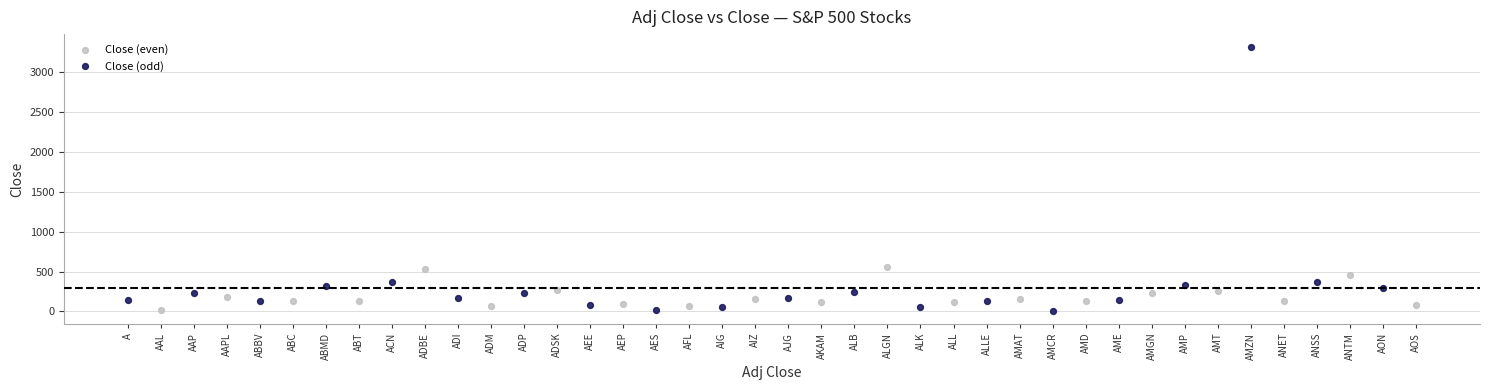

Which series reaches the maximum Y coordinate?

Close (odd)